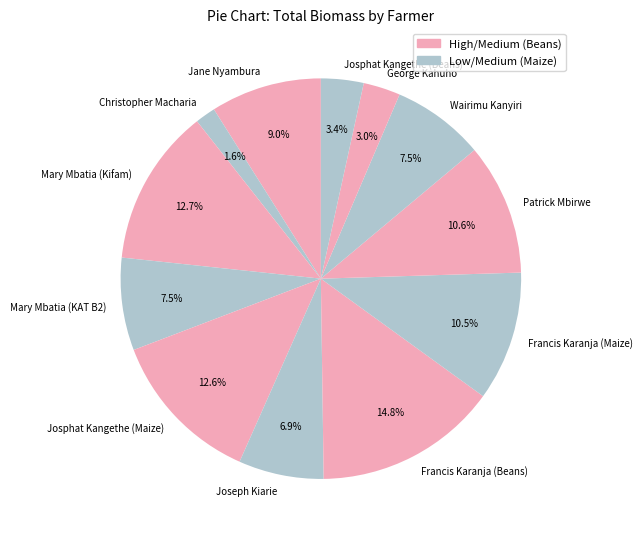

How much of the chart is everything except Christopher Macharia?

98.4%